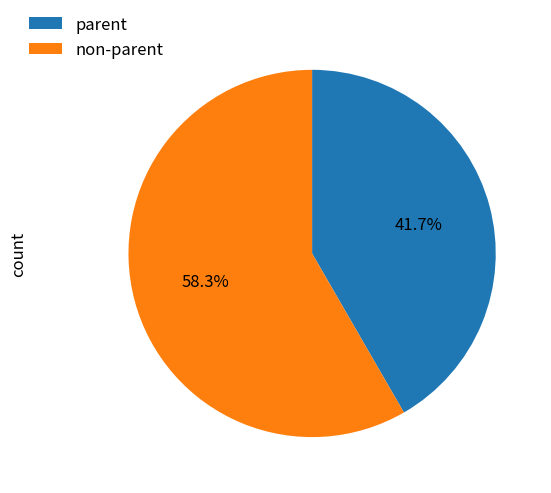

Rank the categories by value from lowest to highest.

parent, non-parent